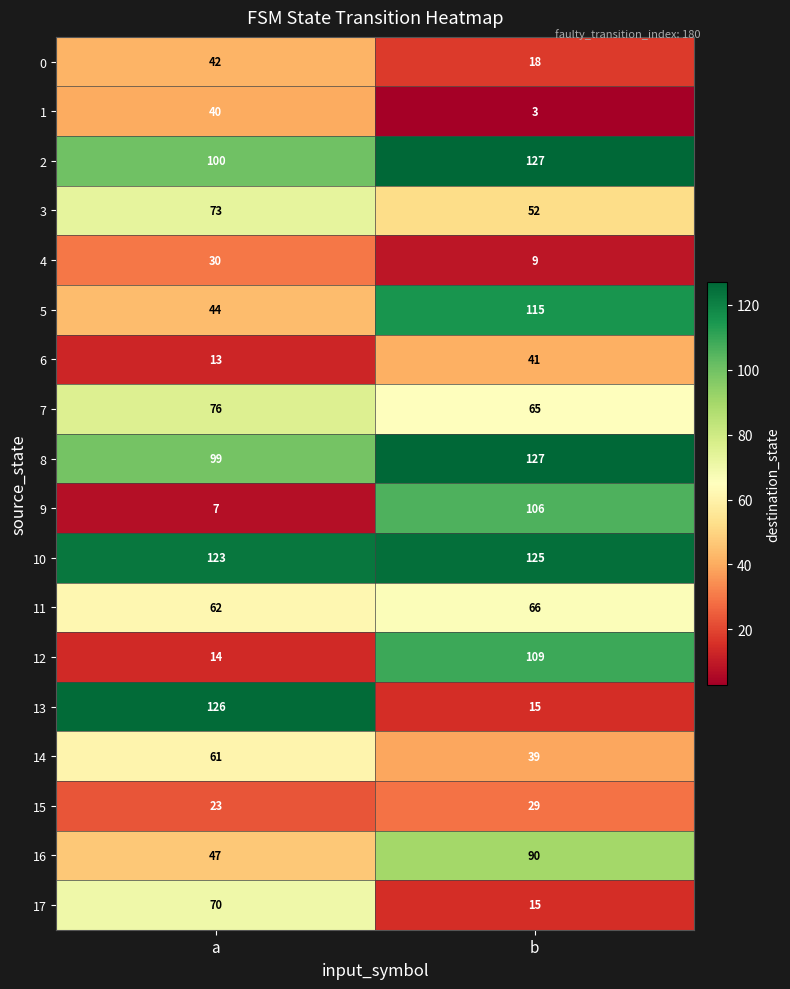

Which series changed the most between a and b?

13